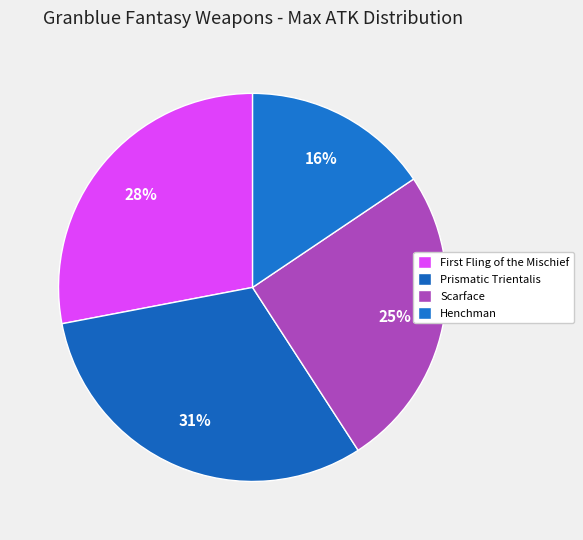

What percentage is NOT represented by Prismatic Trientalis?

68.8%